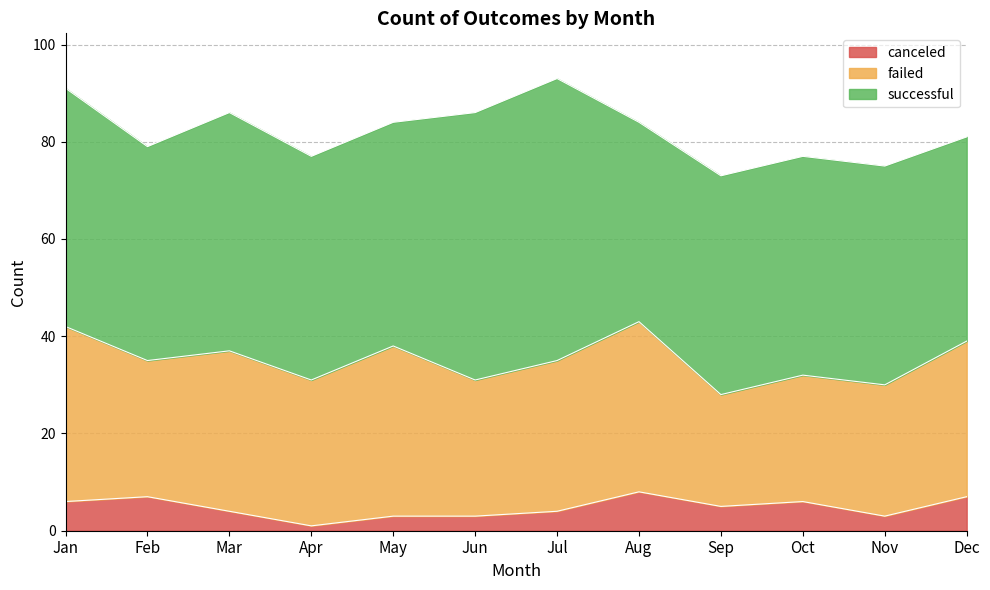

True or false: failed and canceled intersect in this chart.

False